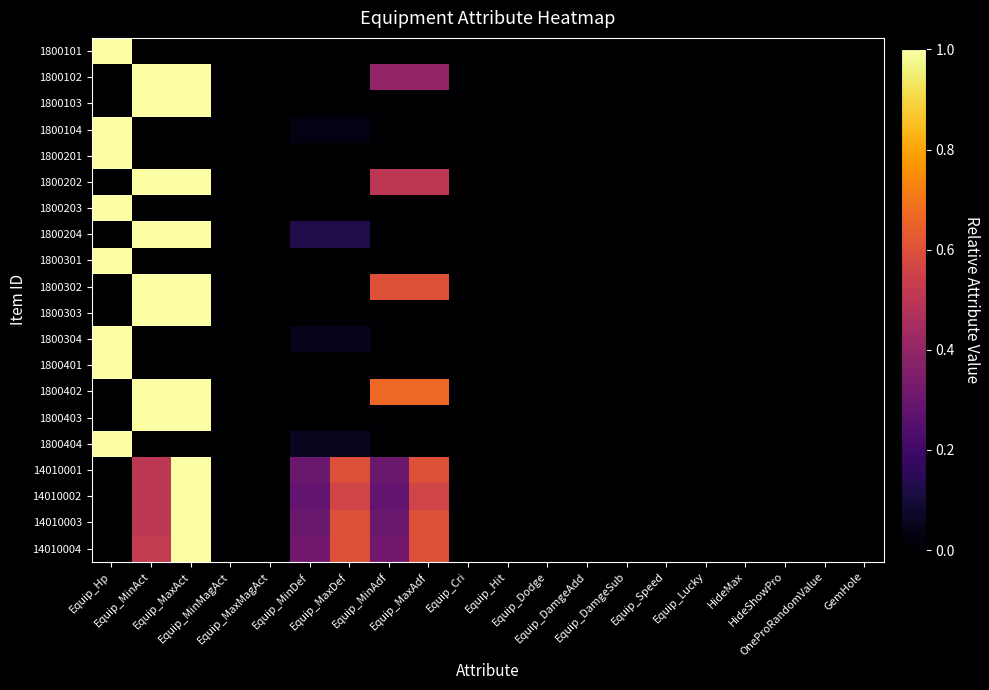

At which category does the chart reach its minimum across all series?

Equip_MinAct